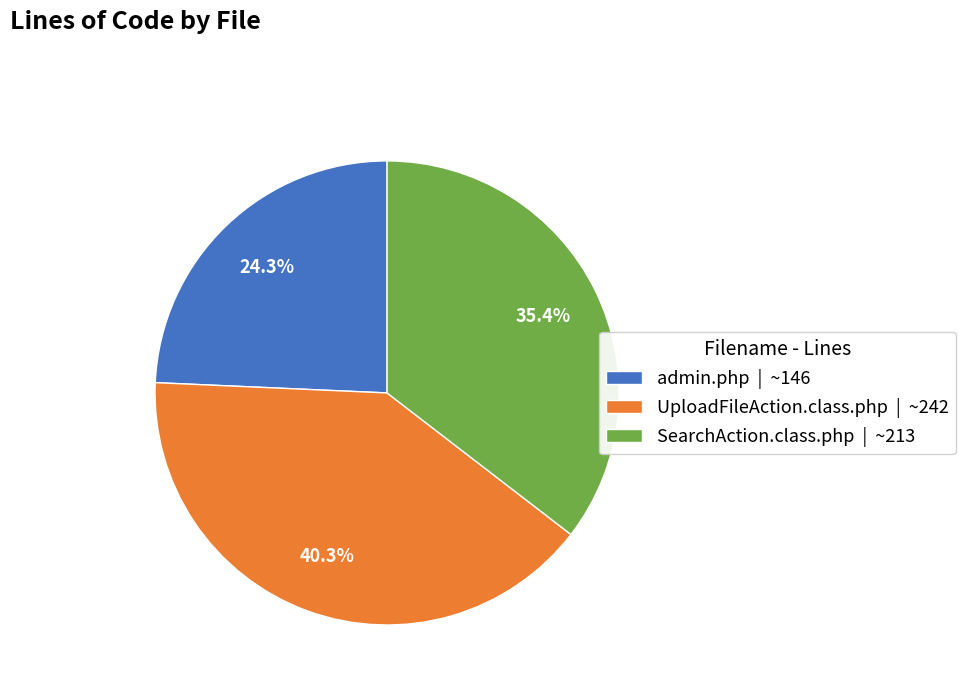

Which has a higher value, UploadFileAction.class.php or admin.php?

UploadFileAction.class.php